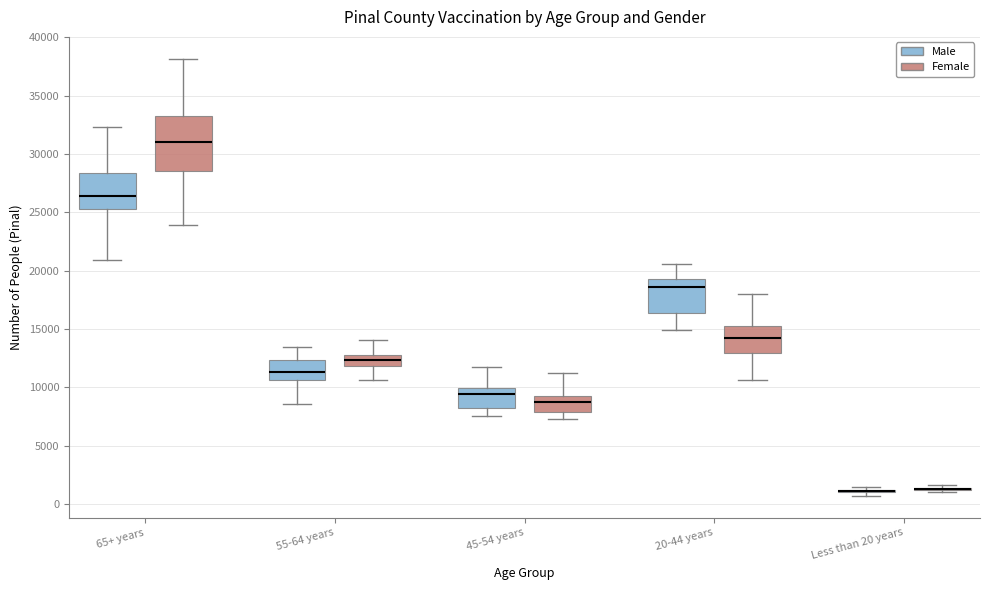

Where does the lower whisker of the box for 20-44 years (Female) end on the y-axis? The values are not printed on the chart, so give them approximately, as read against the axis.

10500